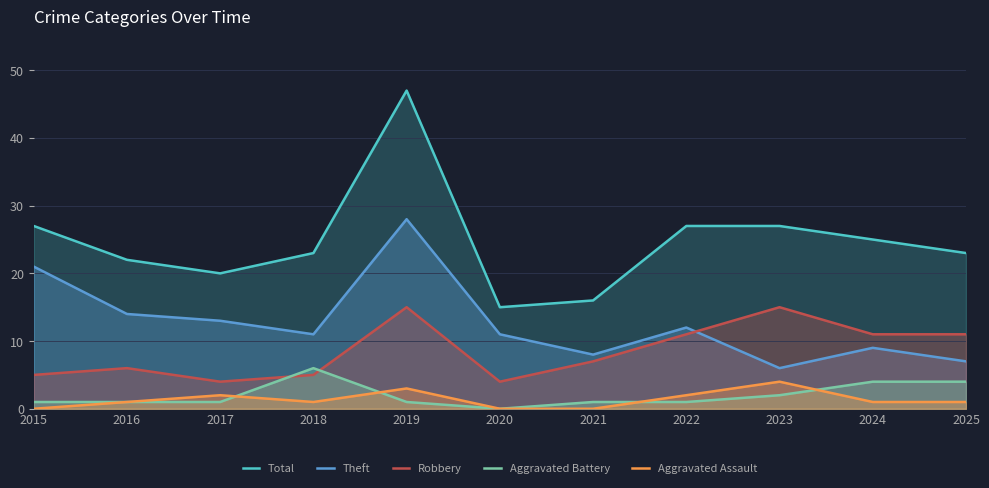

True or false: Aggravated Assault and Total intersect in this chart.

False